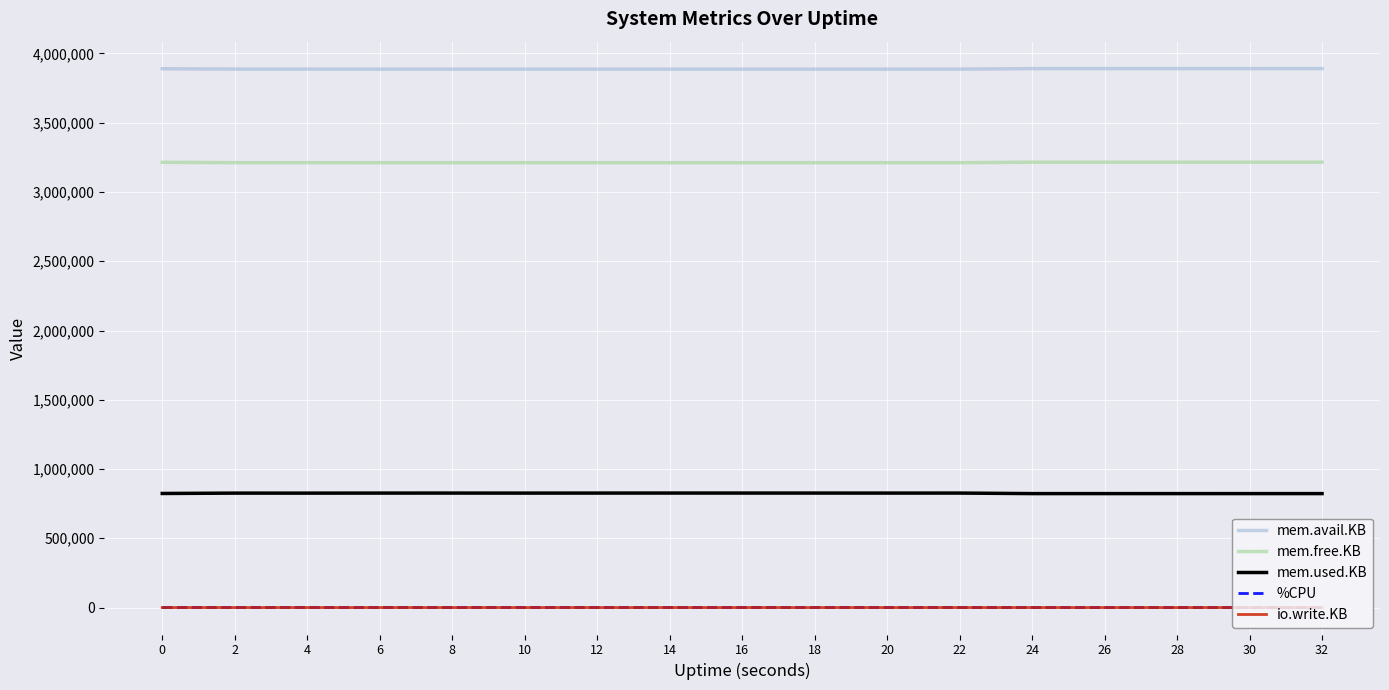

How many series are shown in this chart?

5